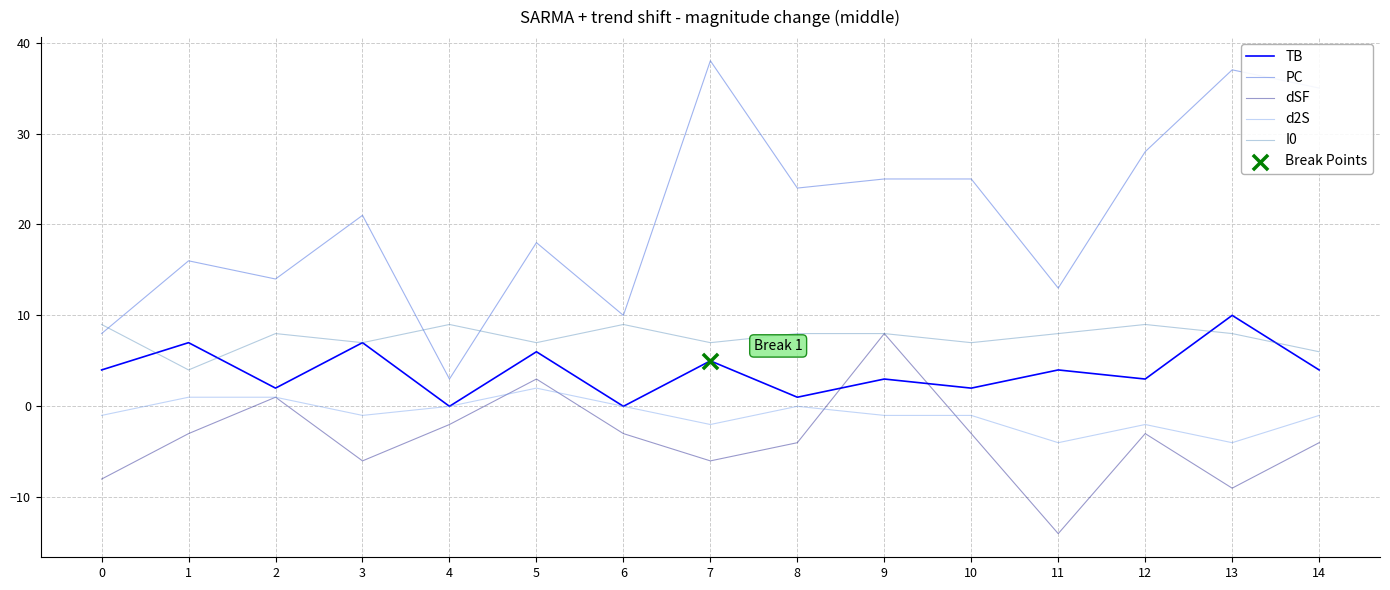

Which series has the widest spread of values?

PC